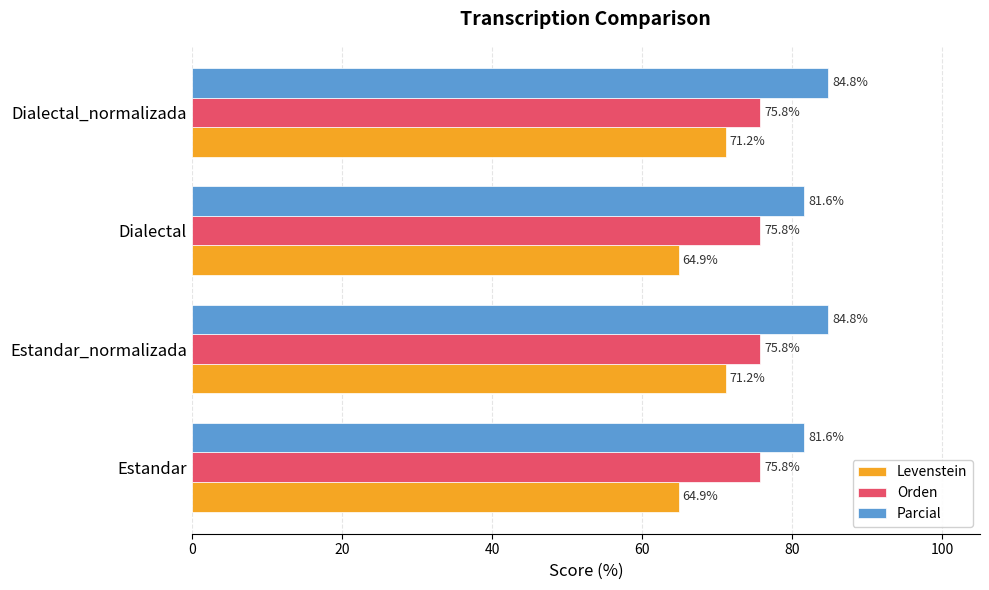

What is the approximate value of Parcial at Estandar?

81.6